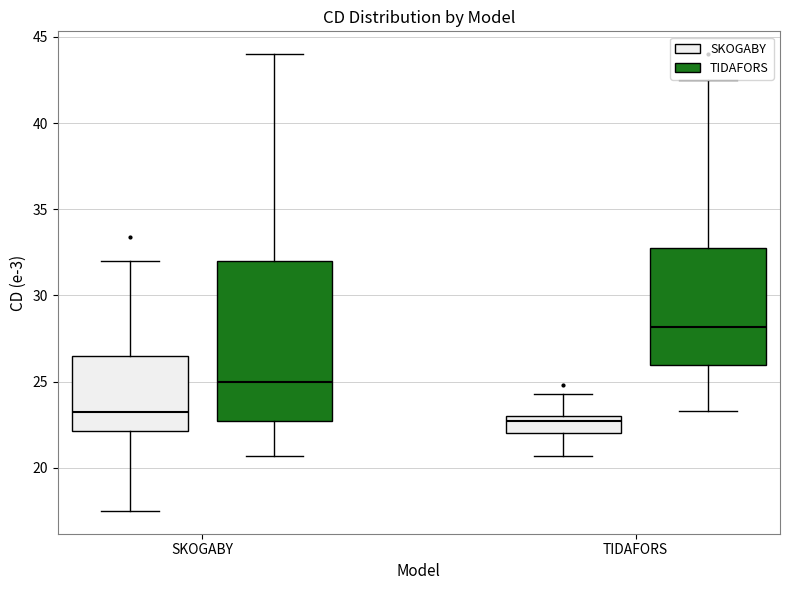

Where is the lower edge of the box for SKOGABY (TIDAFORS) on the y-axis? The values are not printed on the chart, so give them approximately, as read against the axis.

22.5